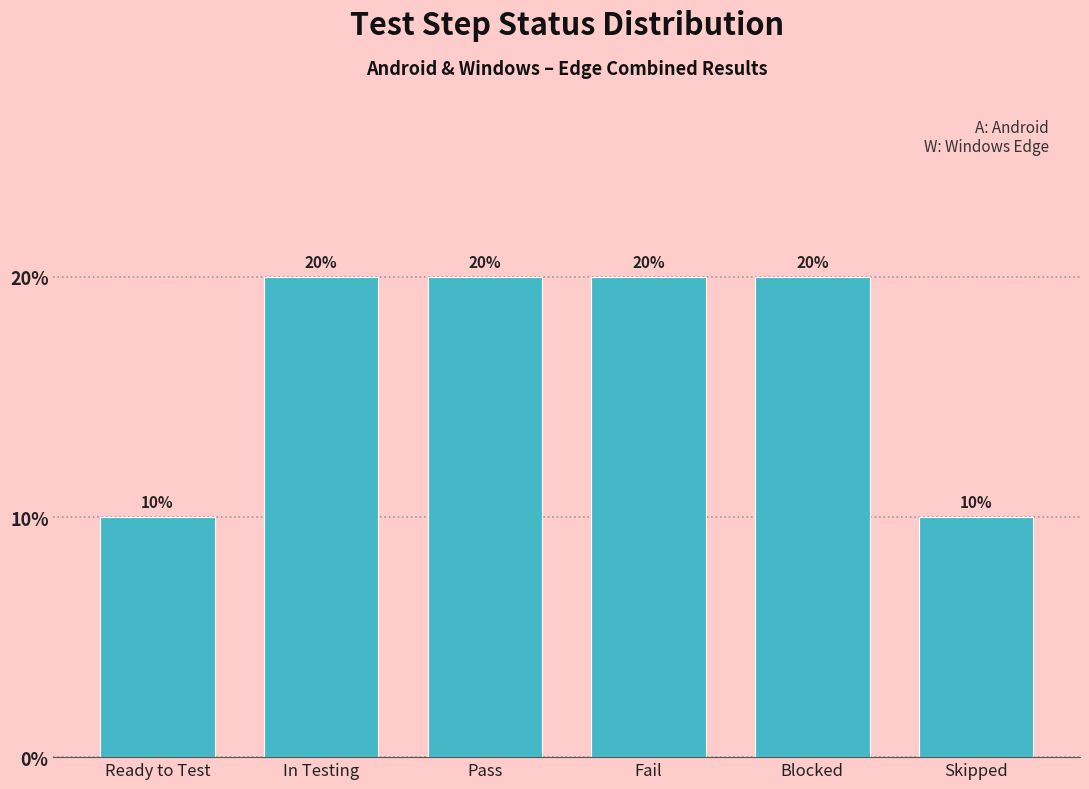

Reading left to right, list all the values displayed in this chart.

Ready to Test=10	In Testing=20	Pass=20	Fail=20	Blocked=20	Skipped=10